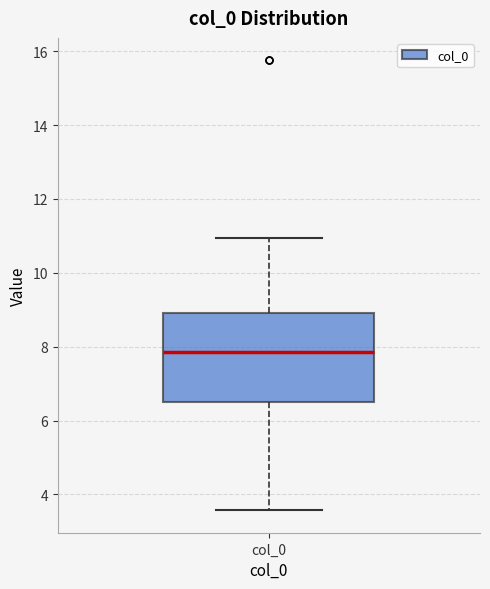

Where is the lower edge of the box for col_0 on the y-axis? The values are not printed on the chart, so give them approximately, as read against the axis.

6.4